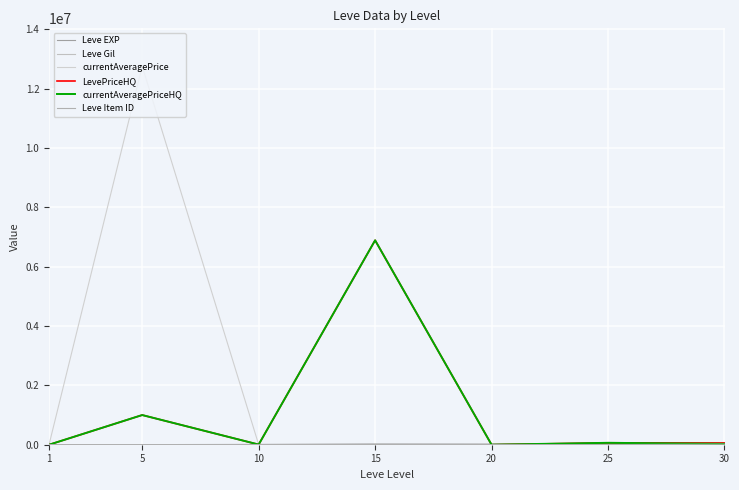

How many lines are shown in the chart?

6